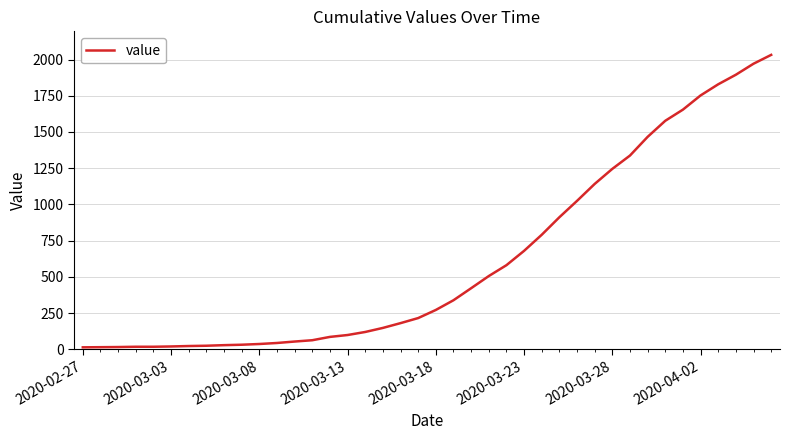

What is the difference between the maximum and minimum values?

2019